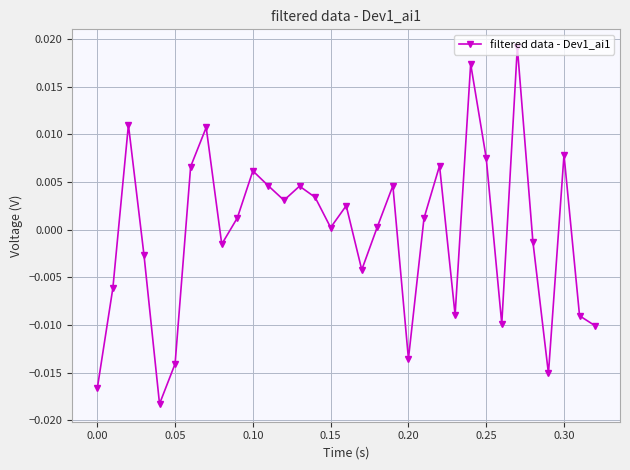

True or false: there are more than 1 points higher than both neighbors.

True